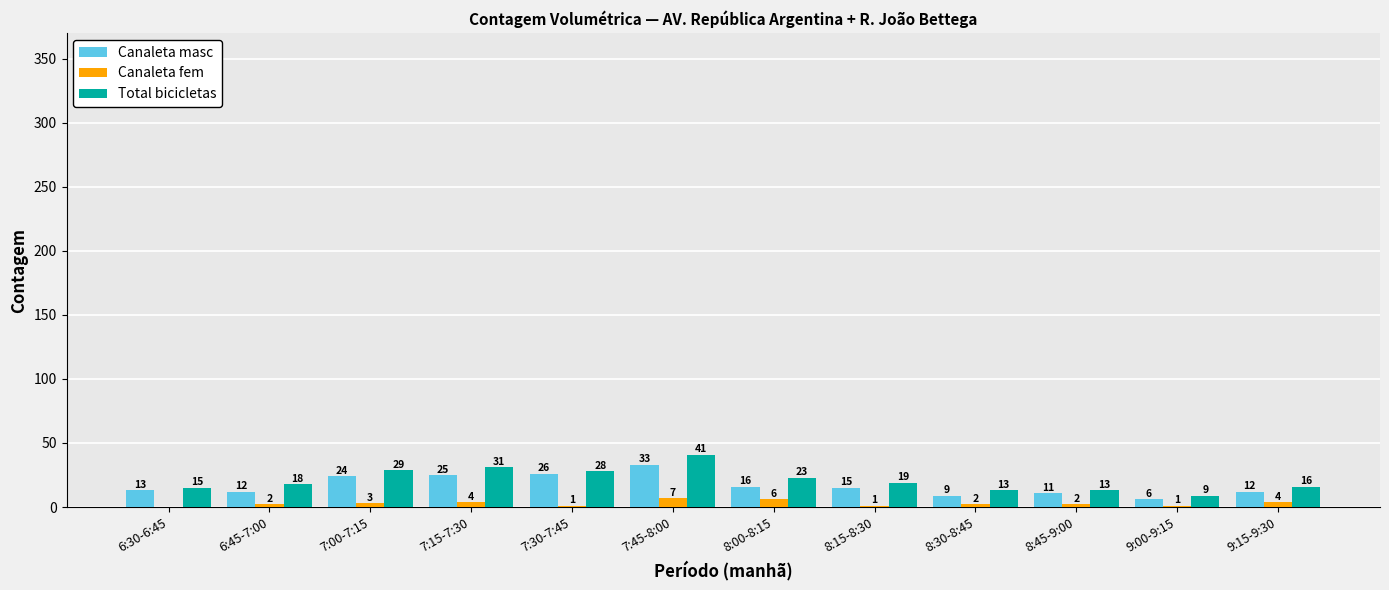

At which category is the sum across all series the highest?

7:45-8:00